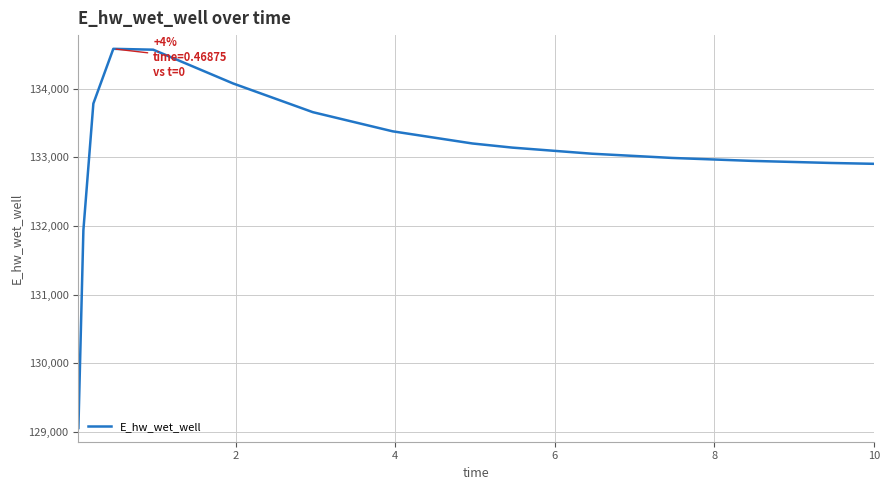

What is the minimum value shown in the chart?

129054.2